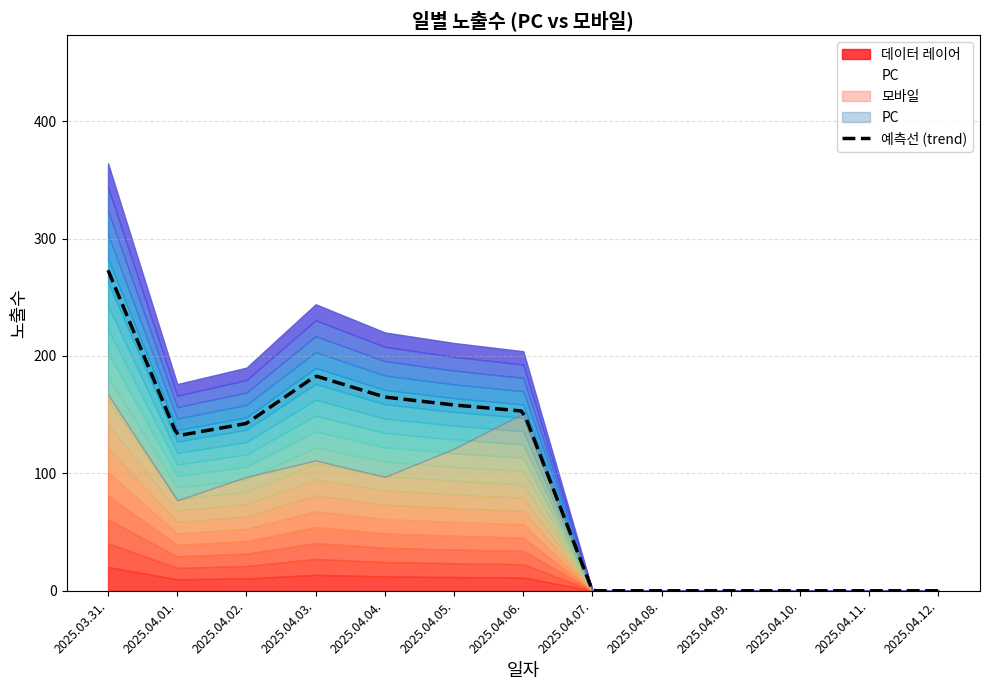

Which series ends up on top after the final intersection of PC and 모바일?

모바일